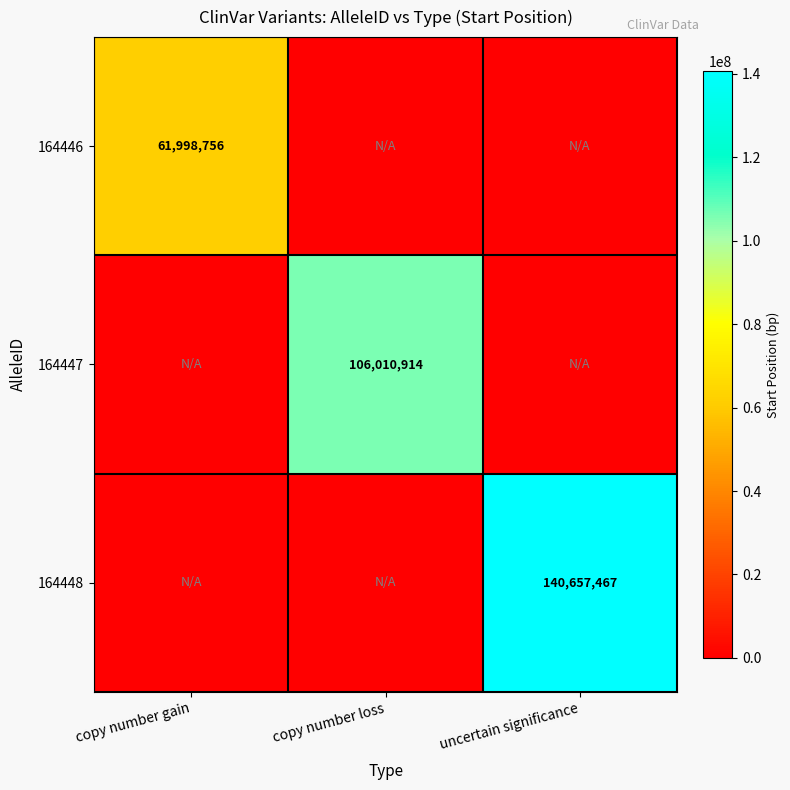

At how many categories does at least one series exceed 54095357?

3